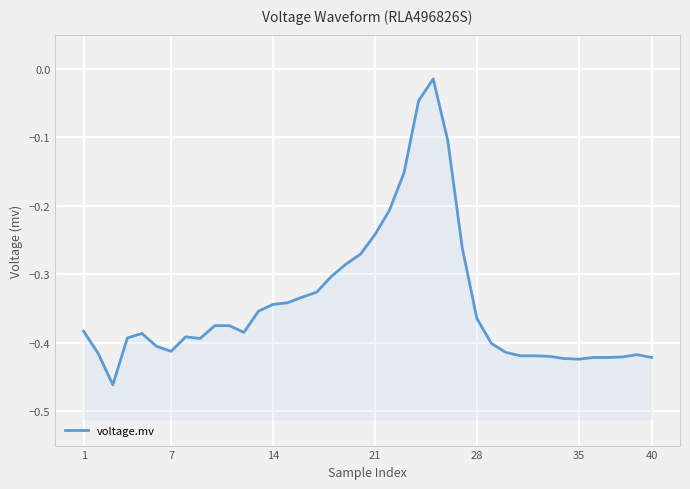

What is the difference between the maximum and second lowest values?

0.4